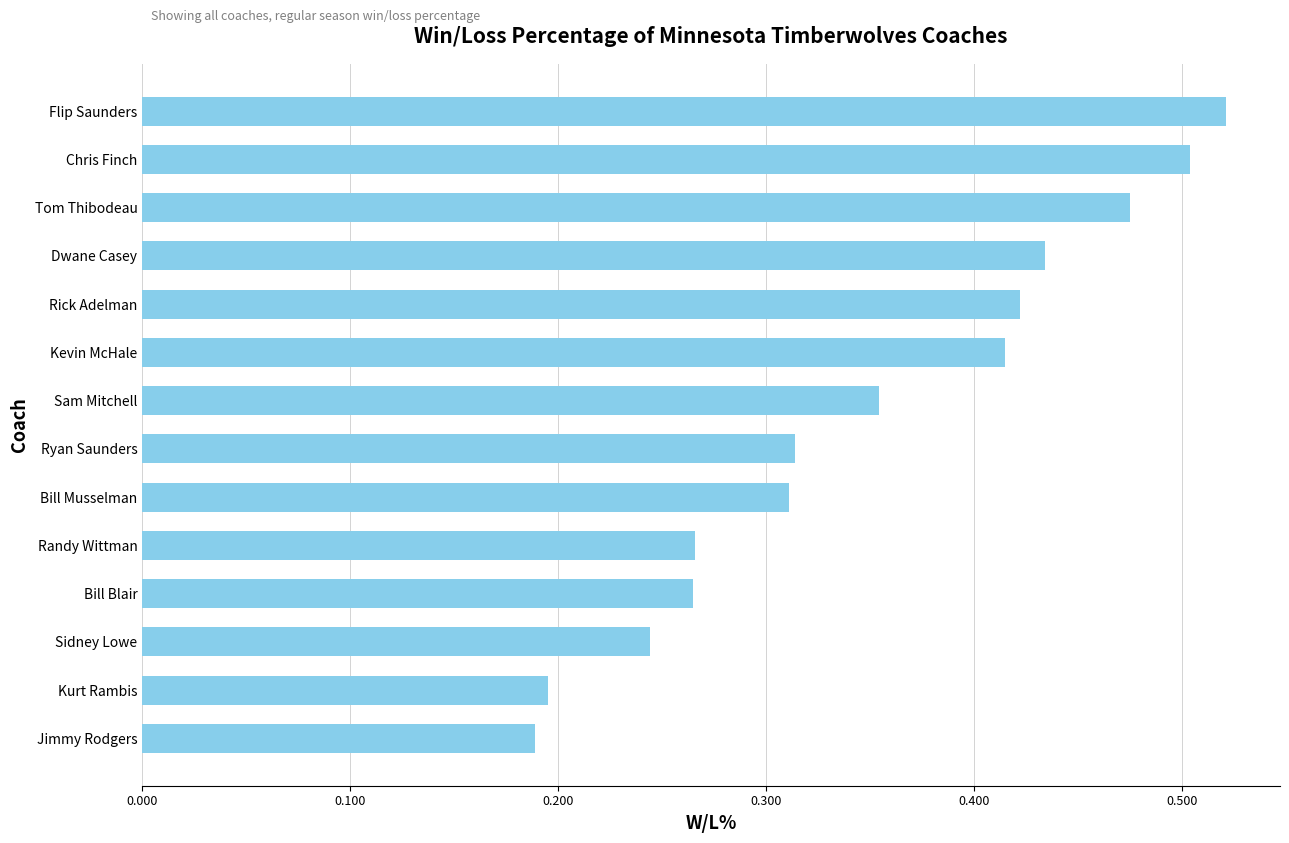

Is it true that the value at Flip Saunders is 0.5?

True